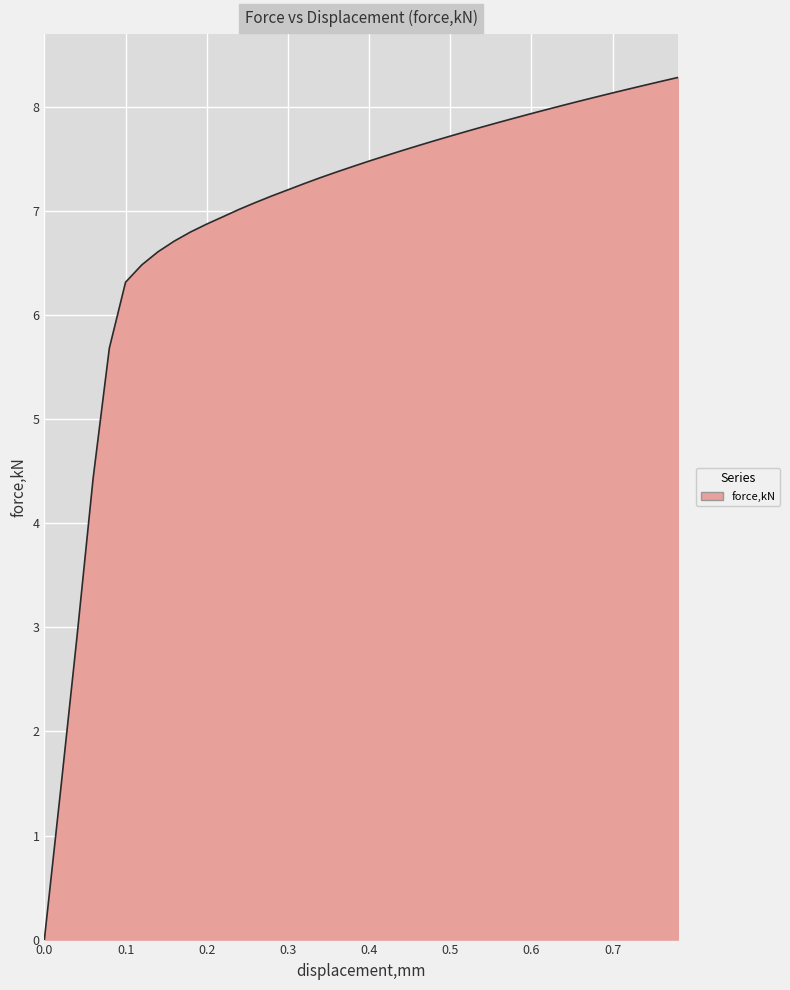

What is the maximum value shown in the chart?

8.3